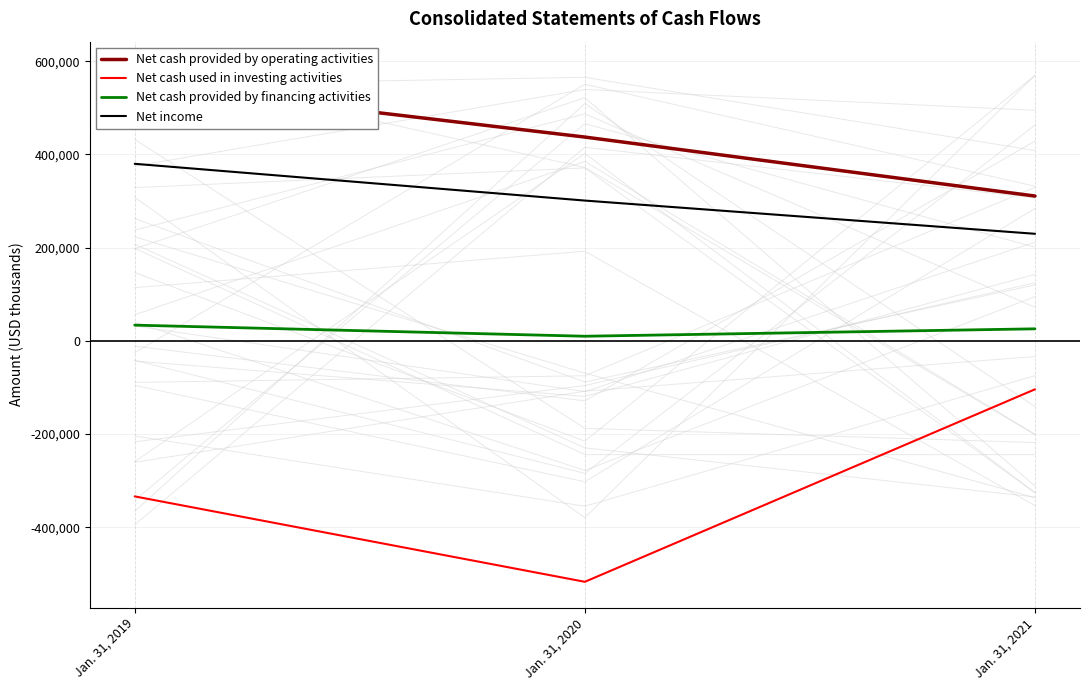

What are all the series names shown in the legend?

Net cash provided by operating activities, Net cash used in investing activities, Net cash provided by financing activities, Net income